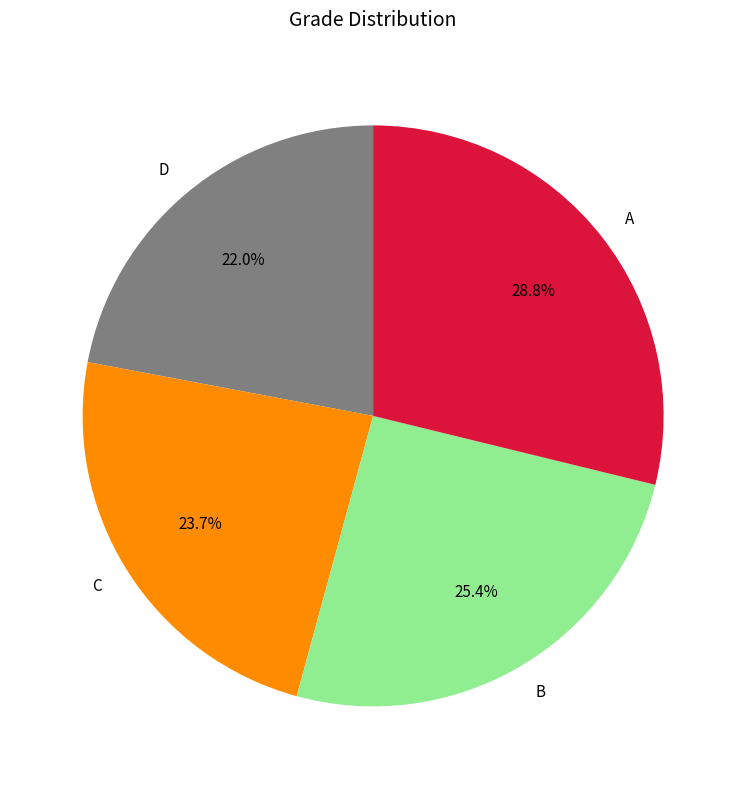

Is the sum of B and C greater than half?

No